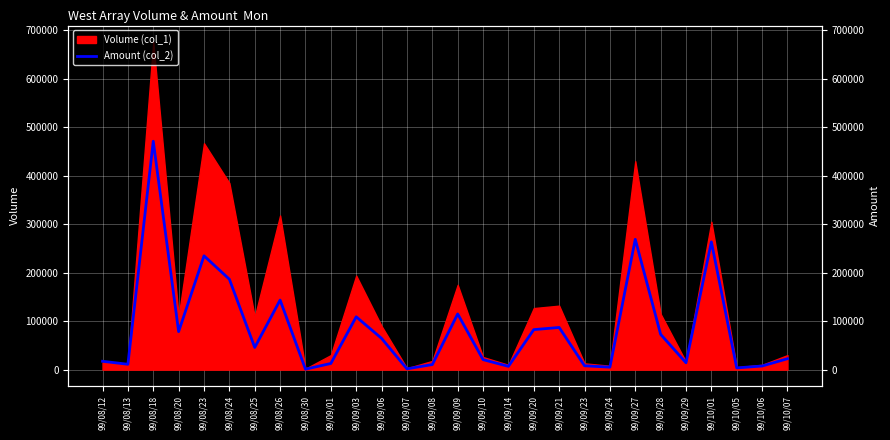

How many lines are shown in the chart?

1